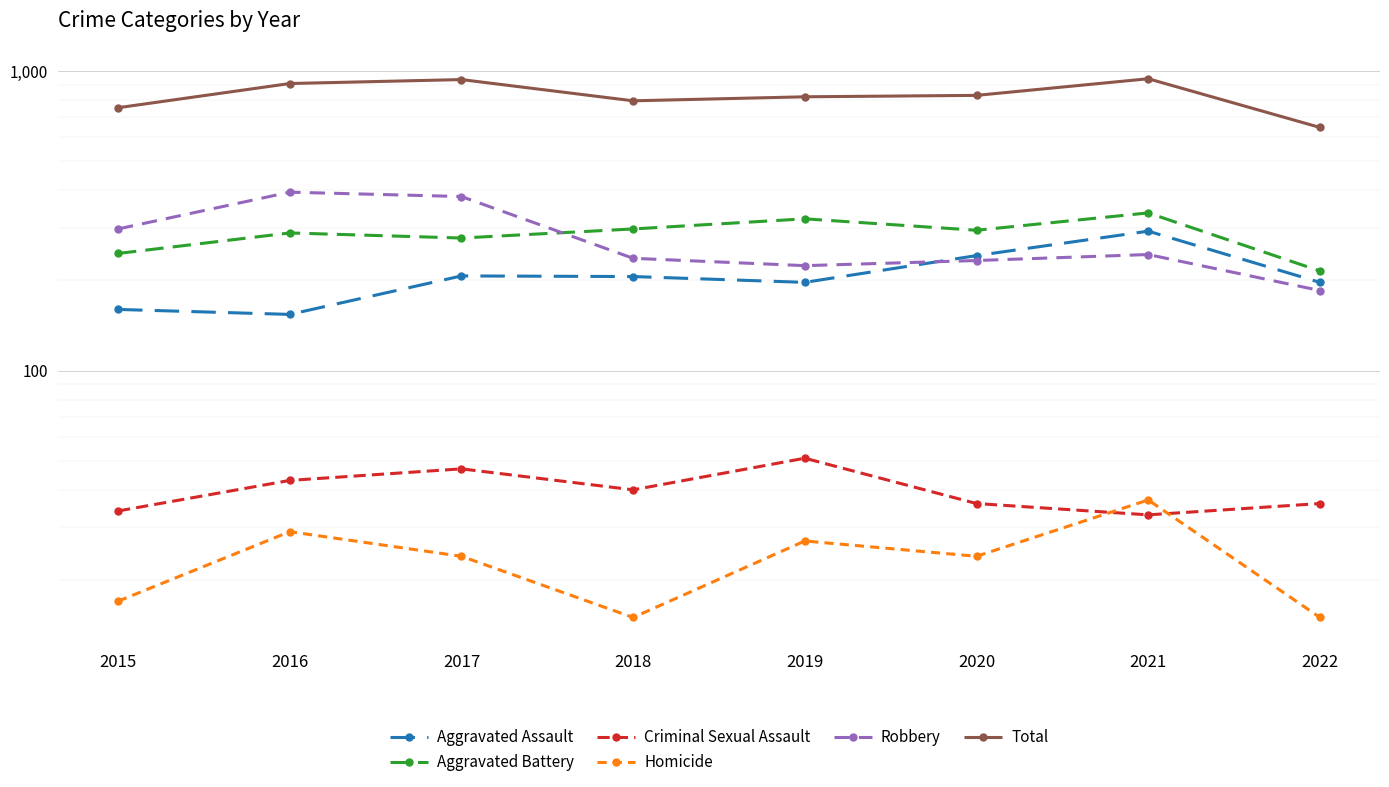

Rank the categories by Total value from highest to lowest.

2021, 2017, 2016, 2020, 2019, 2018, 2015, 2022